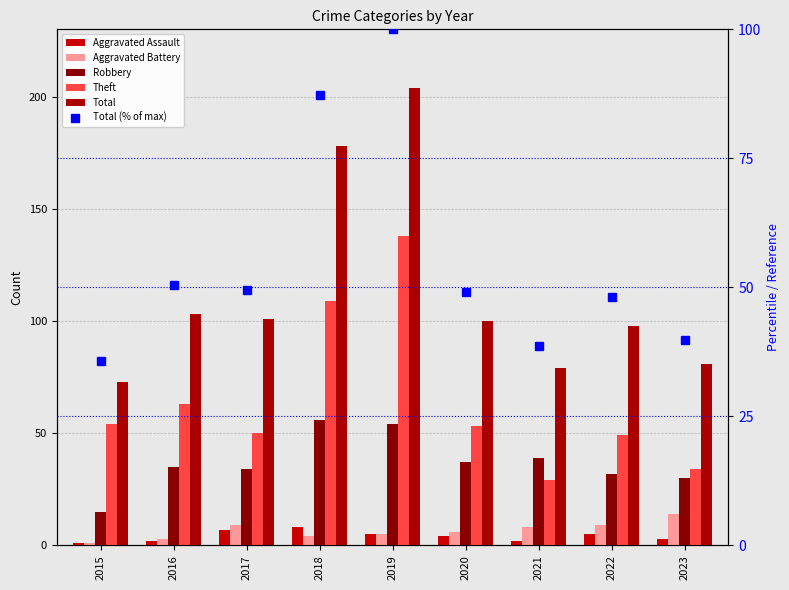

Between 2019 and 2018, which is larger?

2018